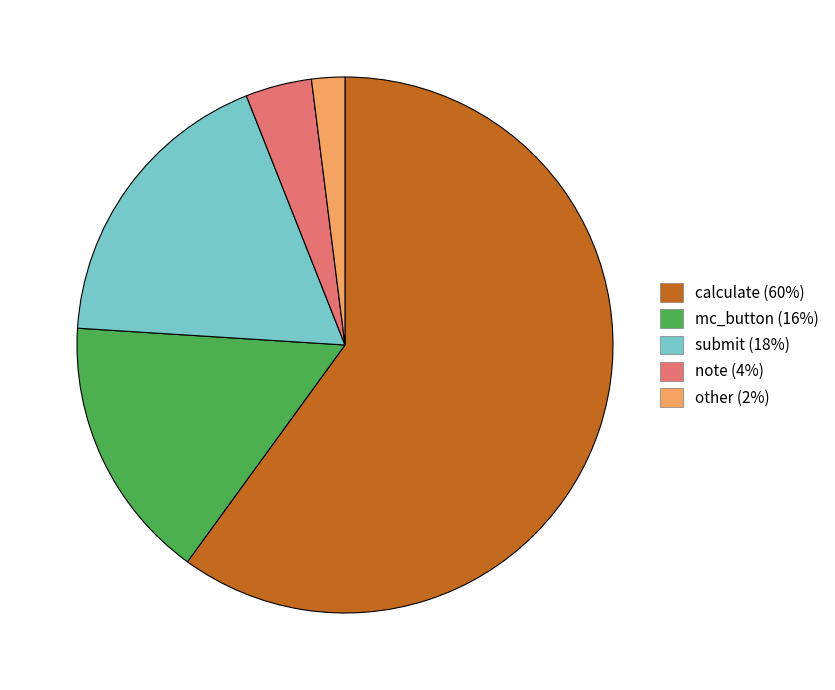

Is there a majority slice in this chart?

Yes